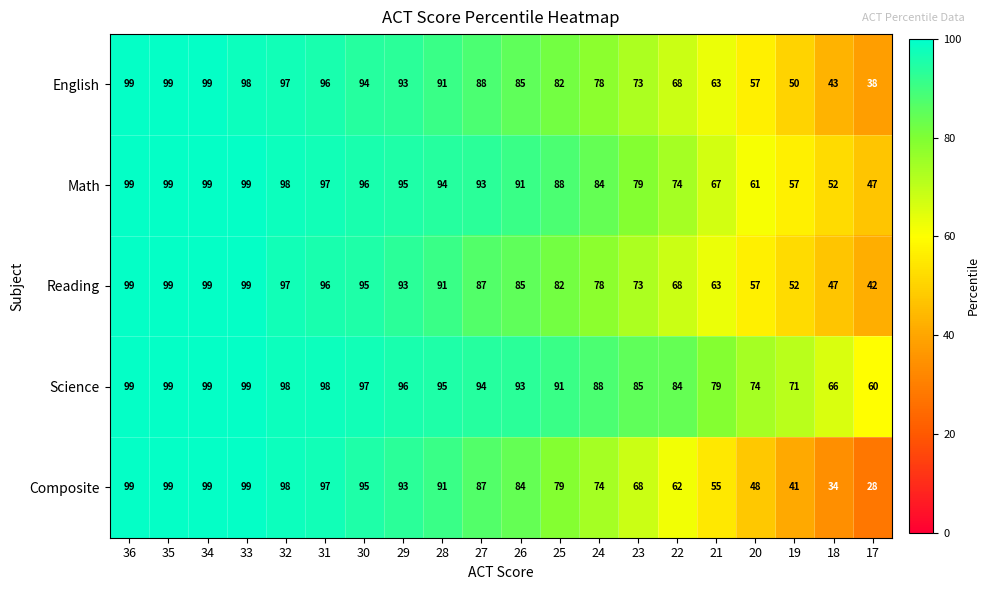

What is the difference between the Composite values at 36 and 18?

65